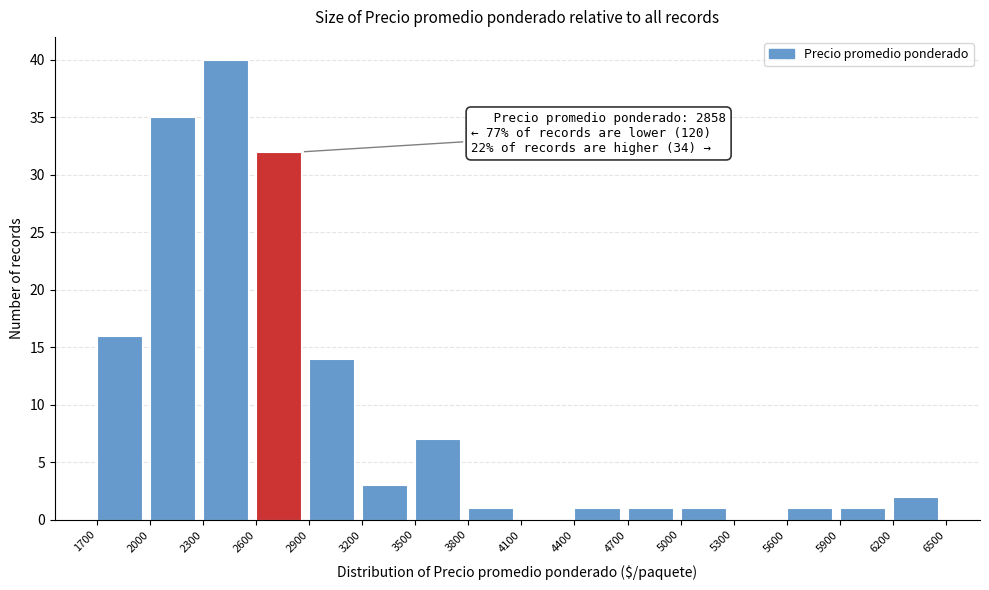

Which range on the x-axis has the tallest bar?

2300 to 2600